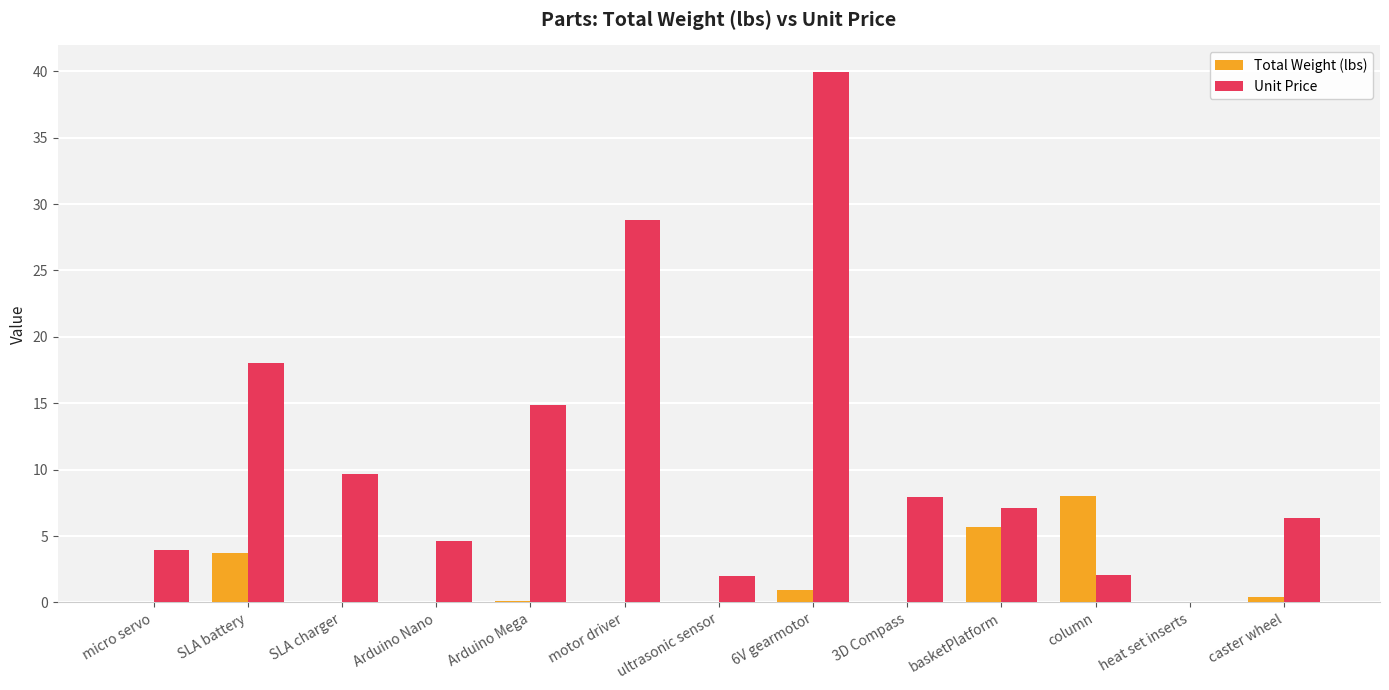

What is the difference between the Total Weight (lbs) values at column and basketPlatform?

2.3